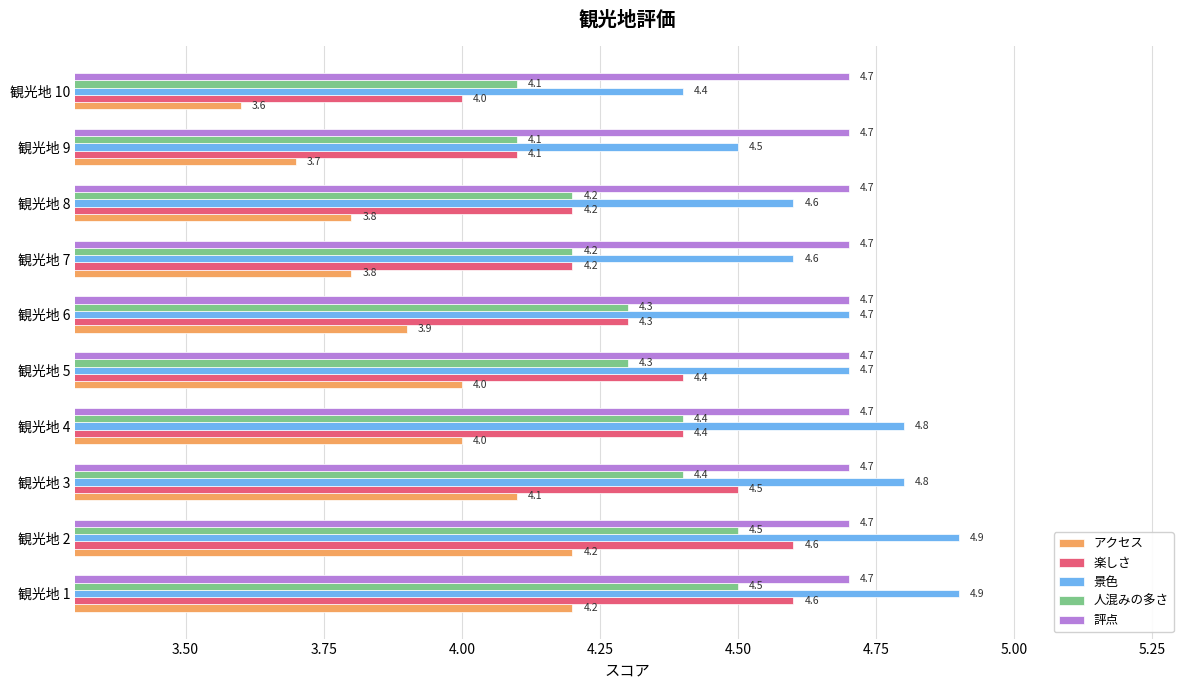

What is the sum of all 評点 values?

47.0